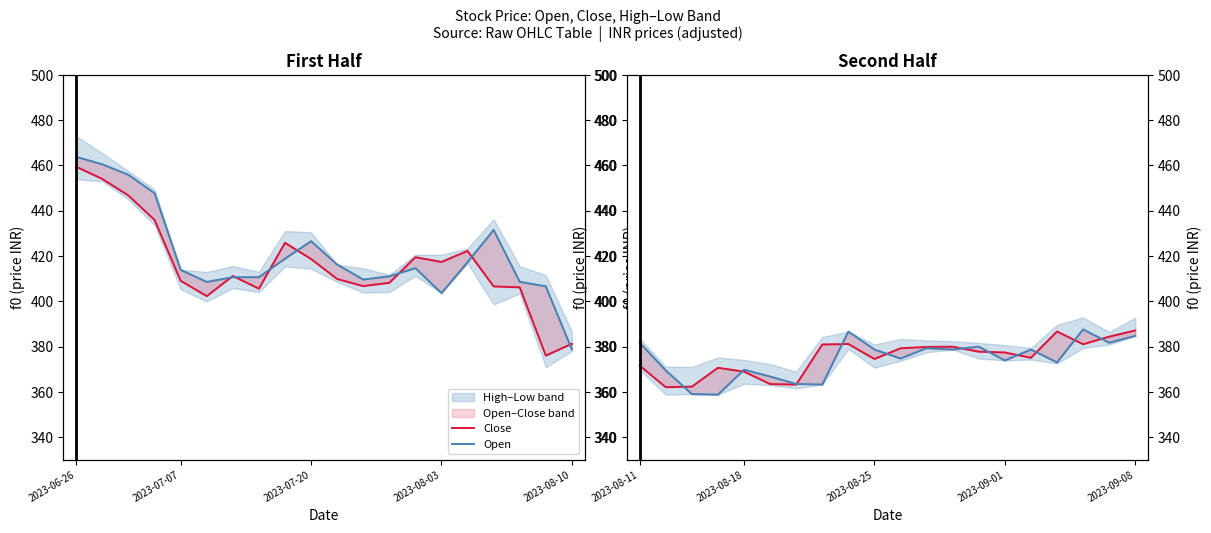

True or false: Close and Open intersect in this chart.

True